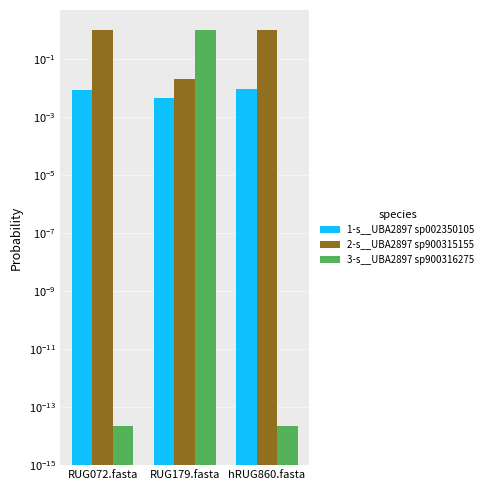

Reading left to right, what are all the values shown in this chart?

1-s__UBA2897 sp002350105: 0.0	0.0	0.0
2-s__UBA2897 sp900315155: 1.0	0.0	1.0
3-s__UBA2897 sp900316275: 0.0	1.0	0.0